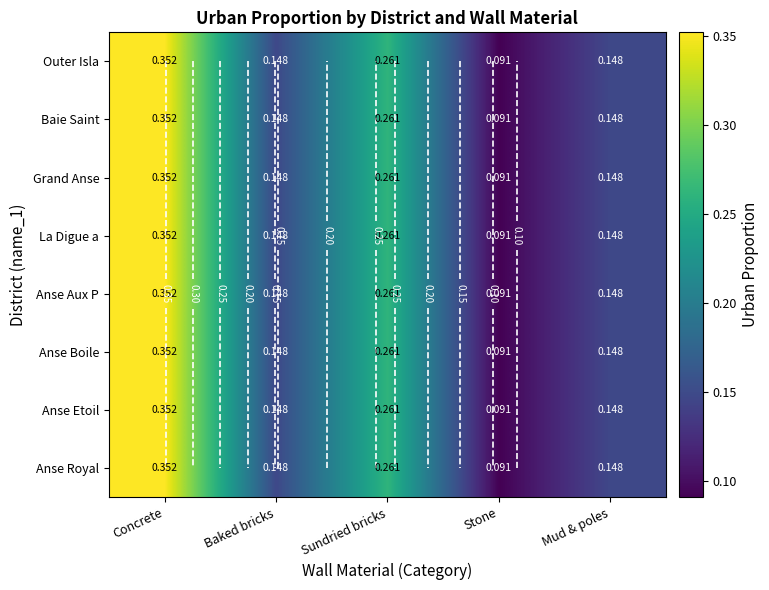

Is the value of Outer Isla at Sundried bricks greater than the value of Anse Royal at Concrete?

No